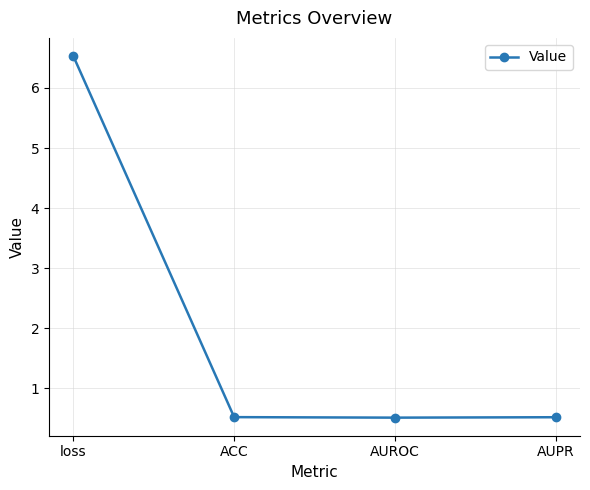

Between loss and AUROC, which is larger?

loss